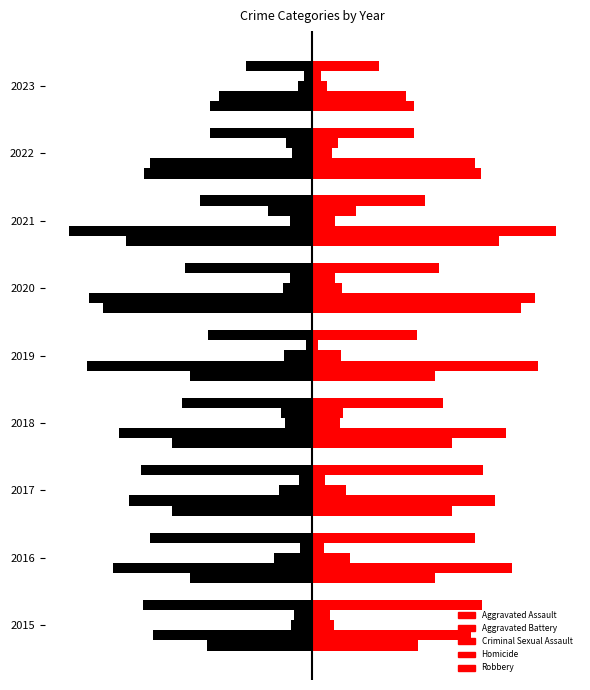

True or false: Robbery has a value of -88 at 2019.

True